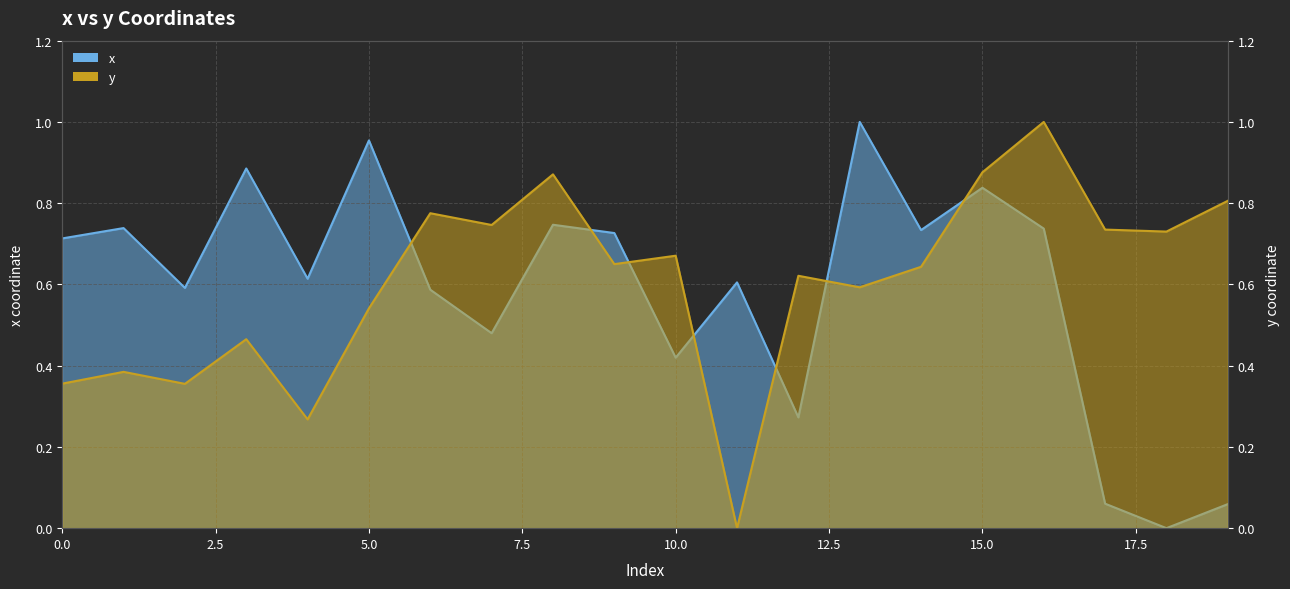

Which series changed the most between 3 and 15?

y